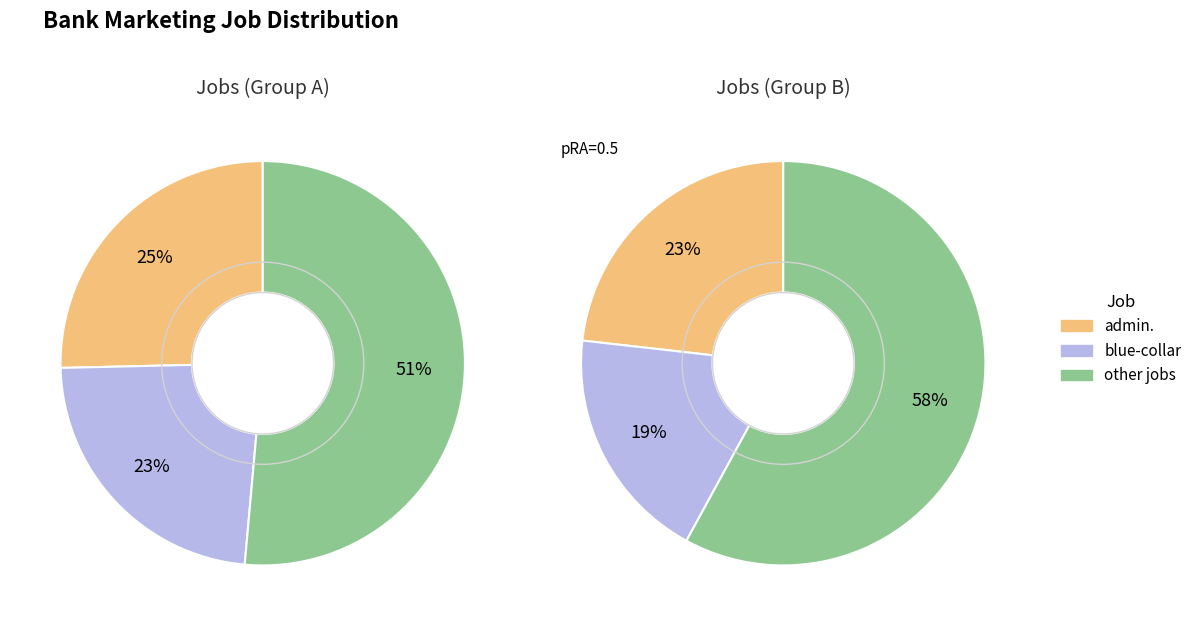

What percentage is the blue-collar slice, to the nearest percent?

23%